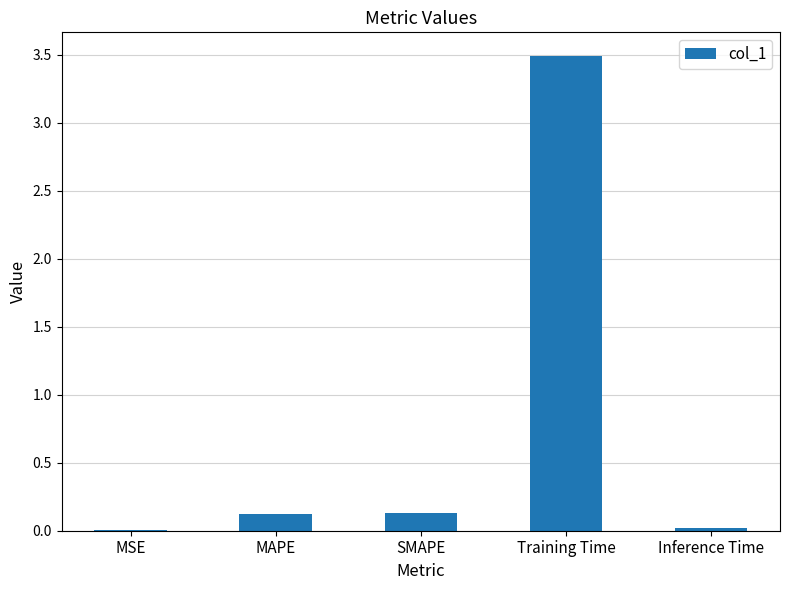

The chart shows a value of 0.0 at MSE. True or false?

True